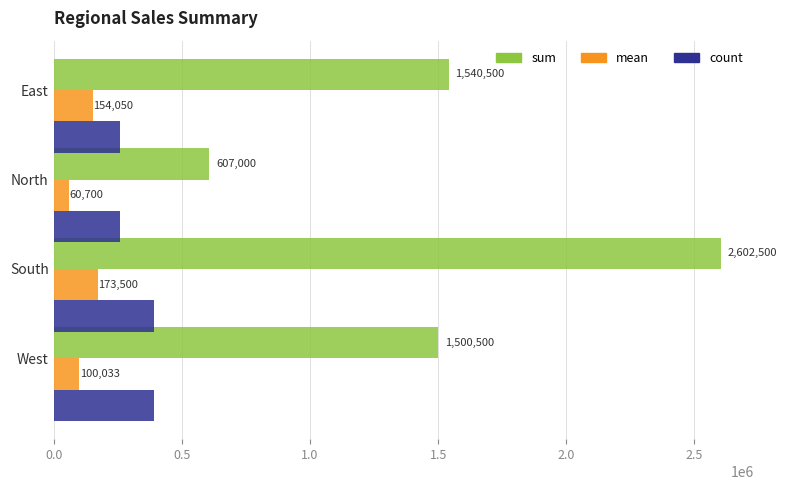

Rank the series by their maximum value, from highest to lowest.

sum, count, mean